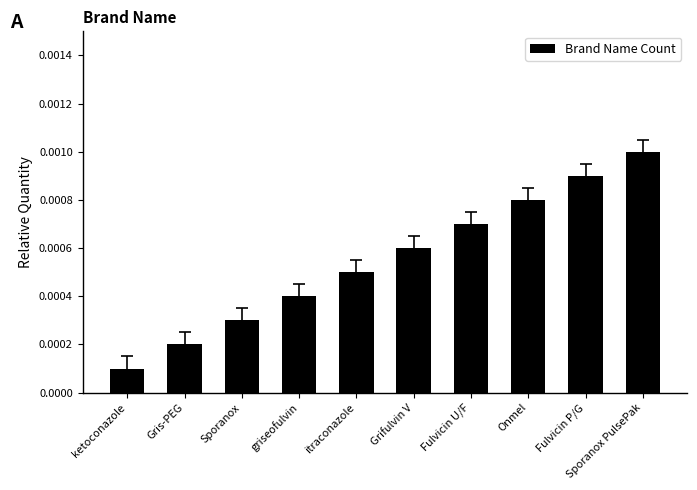

List the labels in order of value, largest first.

Sporanox PulsePak, Fulvicin P/G, Onmel, Fulvicin U/F, Grifulvin V, itraconazole, griseofulvin, Sporanox, Gris-PEG, ketoconazole